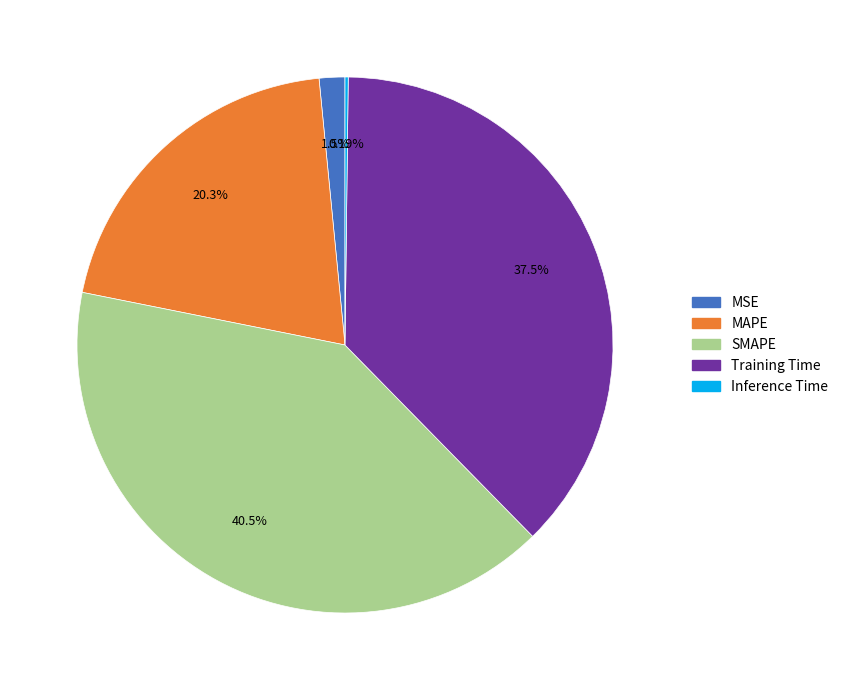

Which category has the biggest portion of the pie?

SMAPE